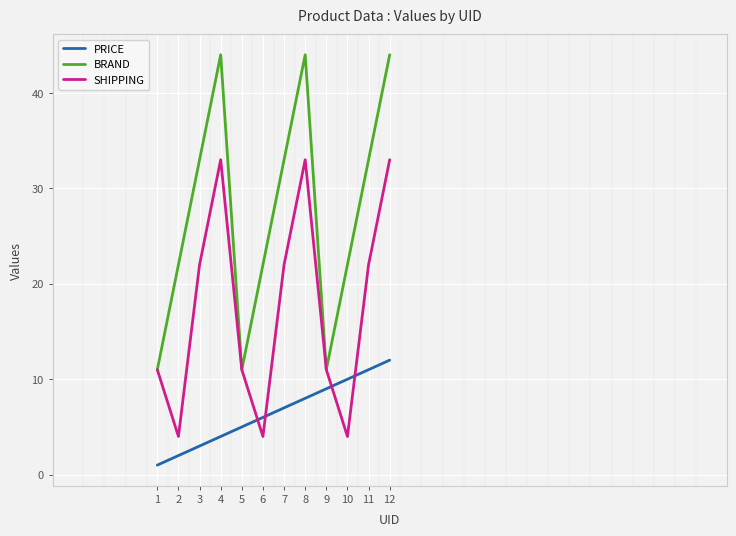

Is this an area chart (filled region under the line)?

No